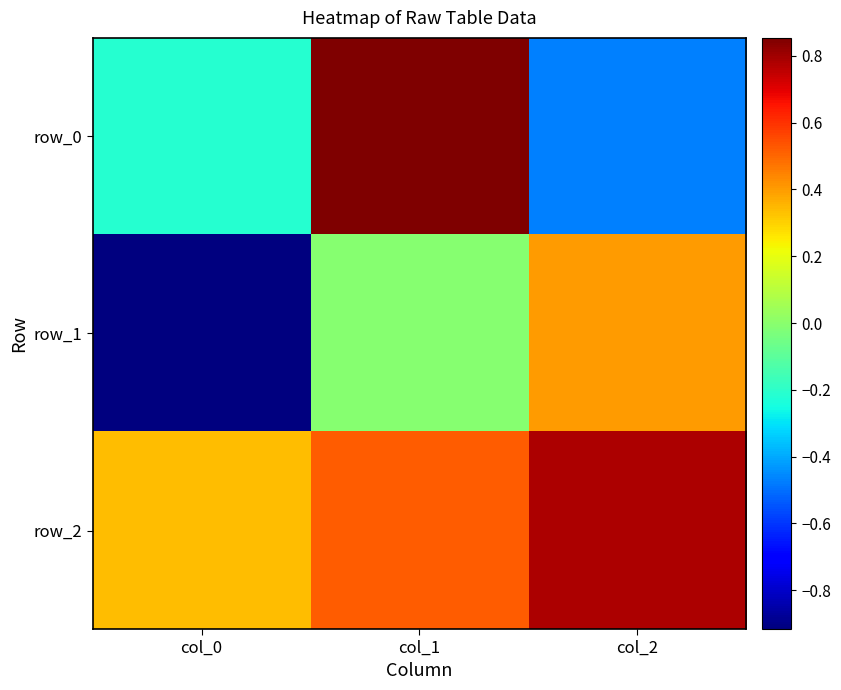

Is it true that row_1 equals 0.4 at col_2?

True